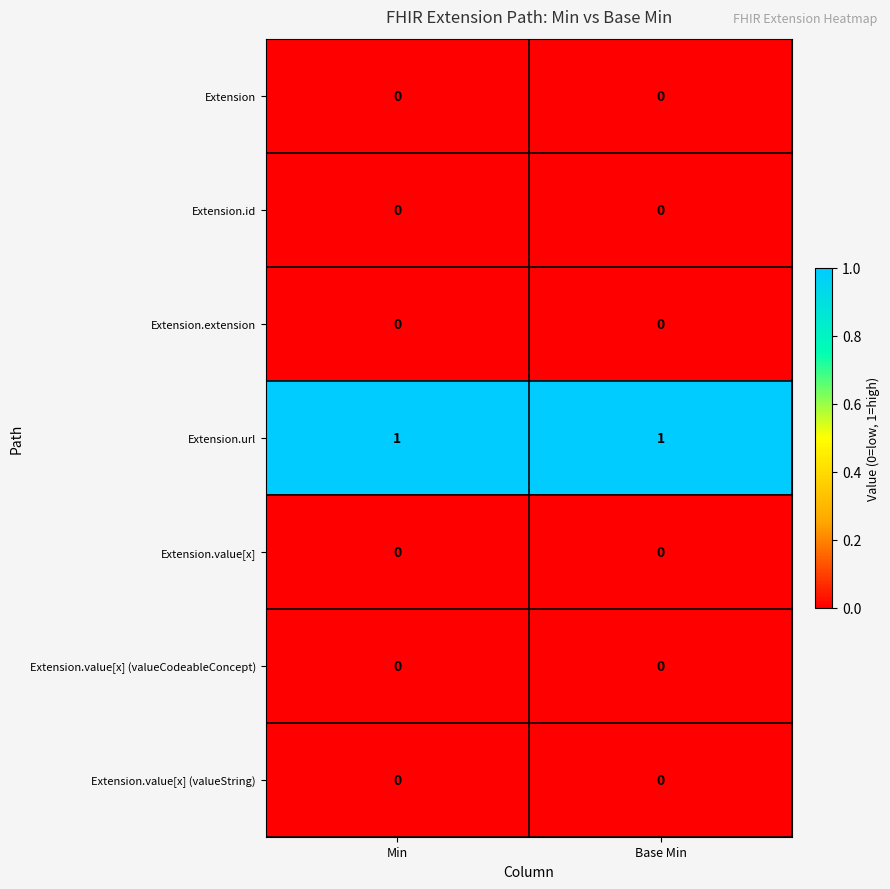

What is the spread (max minus min) of values at Base Min?

1